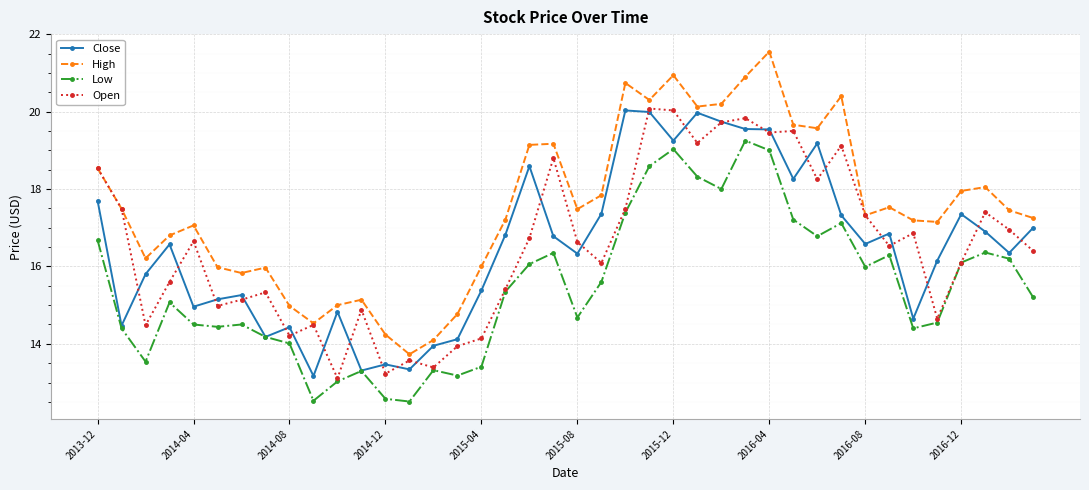

In High, how many points are higher than both neighbors (excluding endpoints)?

10